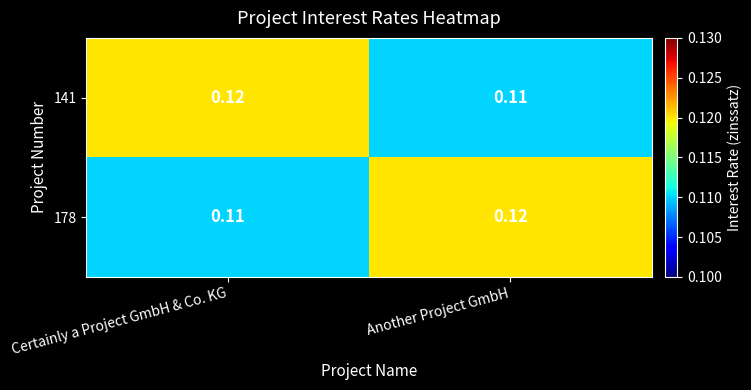

Is the value of 141 at Another Project GmbH greater than the value of 178 at Another Project GmbH?

No